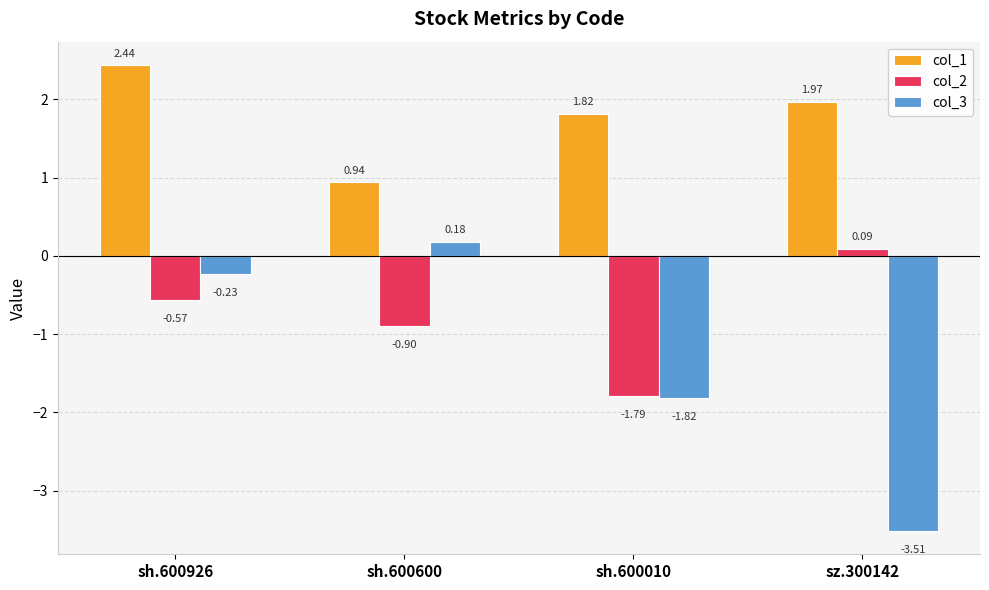

Which label corresponds to the smallest value in the chart?

sz.300142